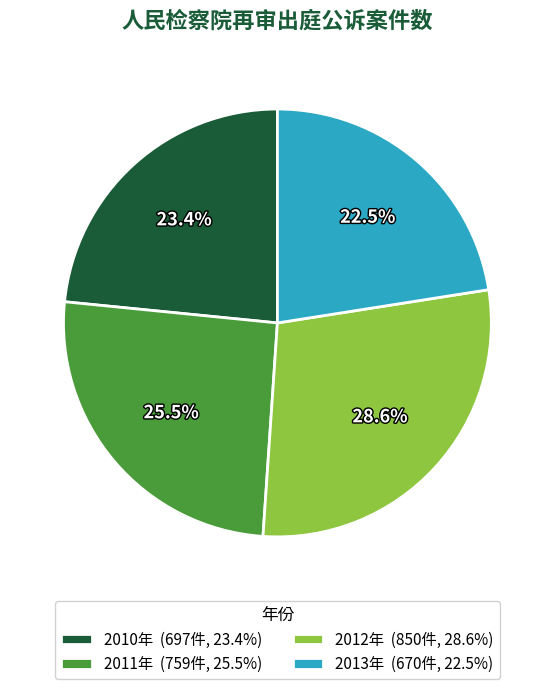

Between 2011年 and 2013年, which is larger?

2011年